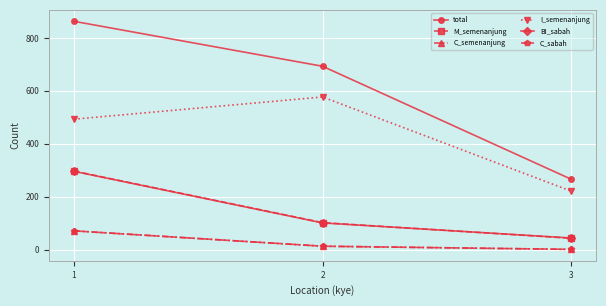

Reading left to right, list all the values displayed in this chart.

total: 863	693	266
M_semenanjung: 297	102	43
C_semenanjung: 71	13	1
I_semenanjung: 493	577	221
BI_sabah: 296	101	44
C_sabah: 71	13	1